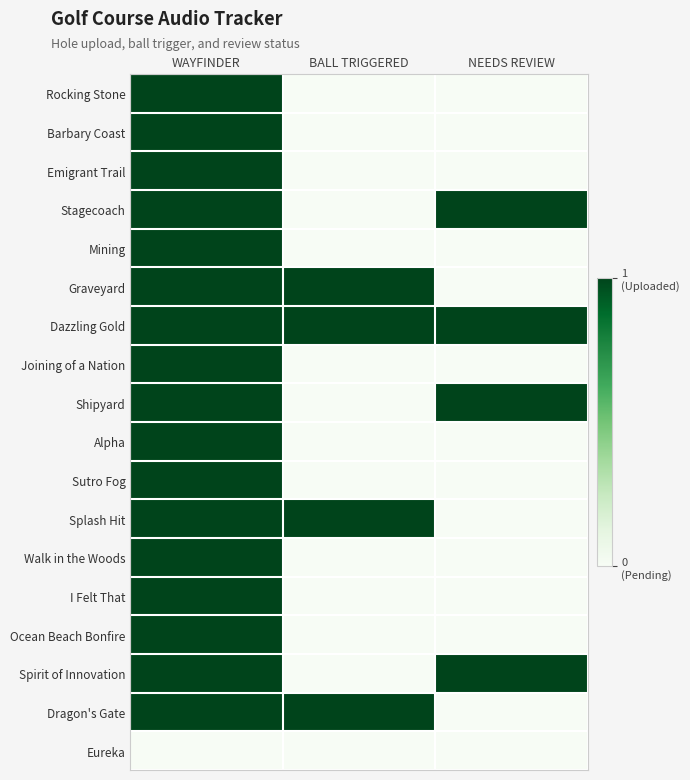

Count the number of categories in the chart.

3